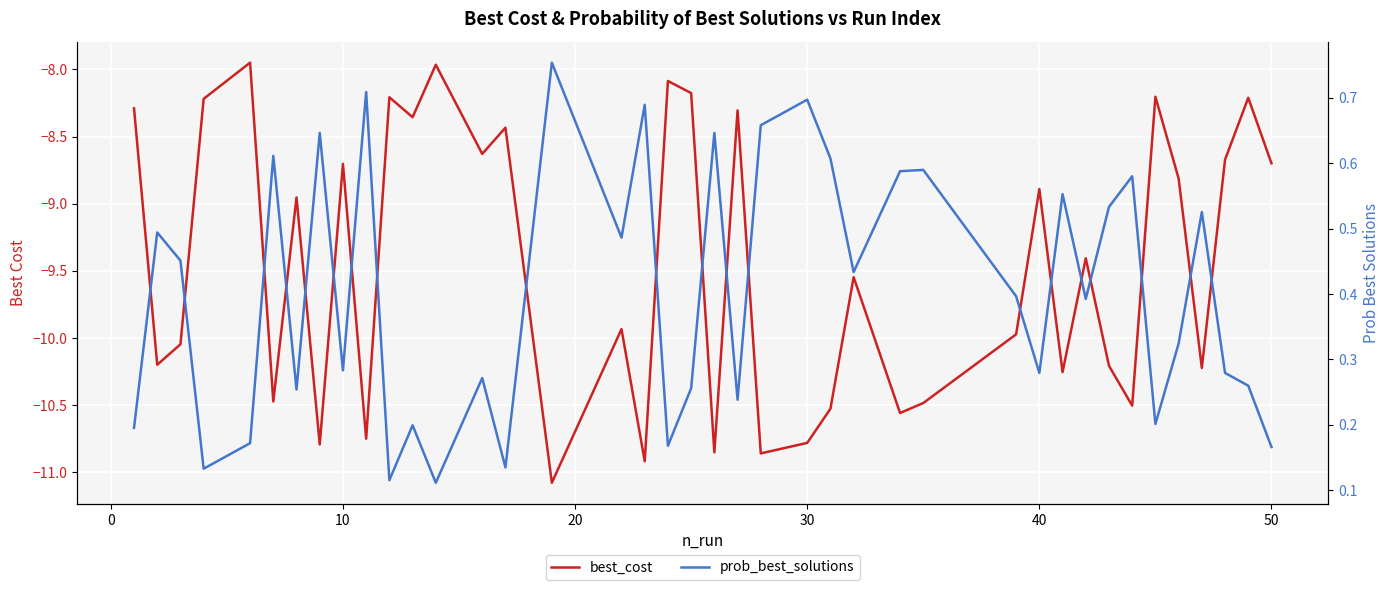

What is the minimum value for prob_best_solutions?

0.1